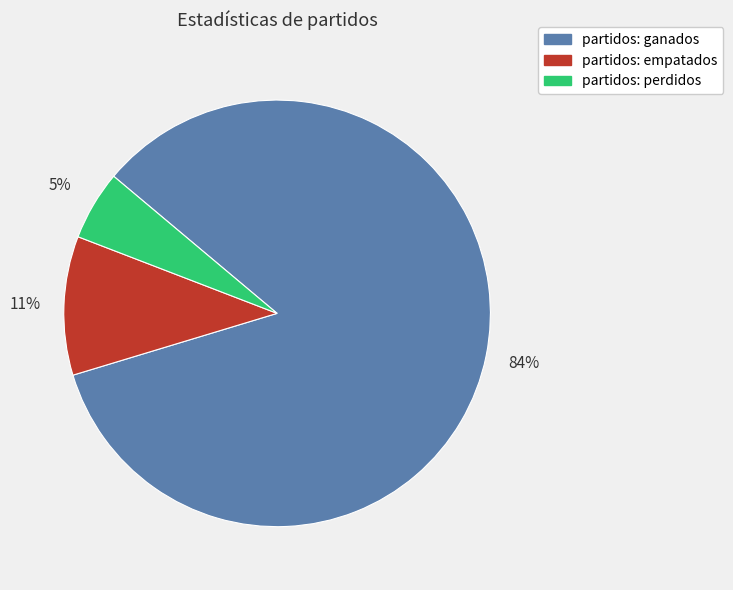

To the nearest percent, what is the average slice percentage?

33%